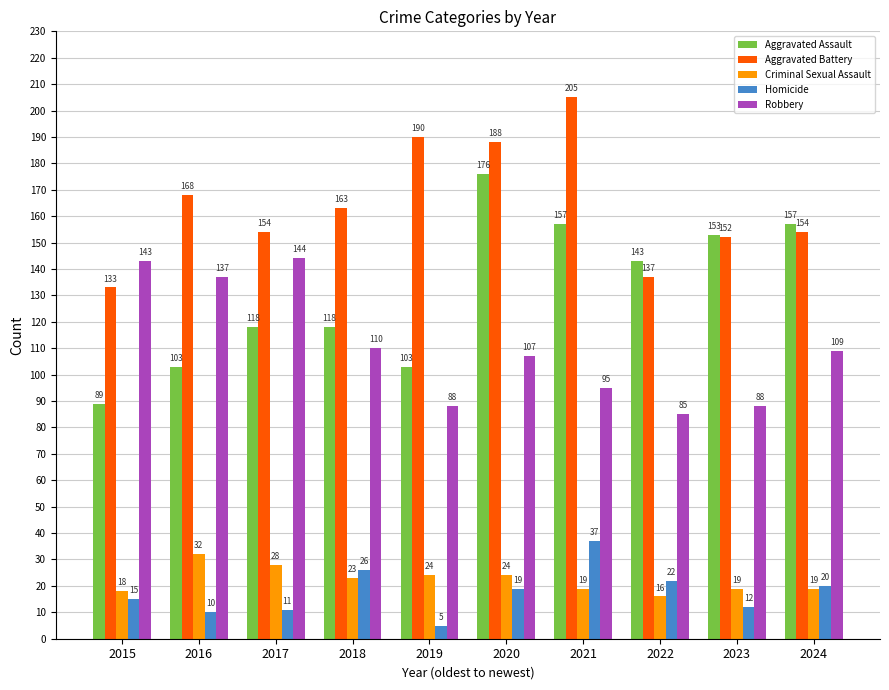

What is the value of the Aggravated Assault bar at the 9th from the left?

153